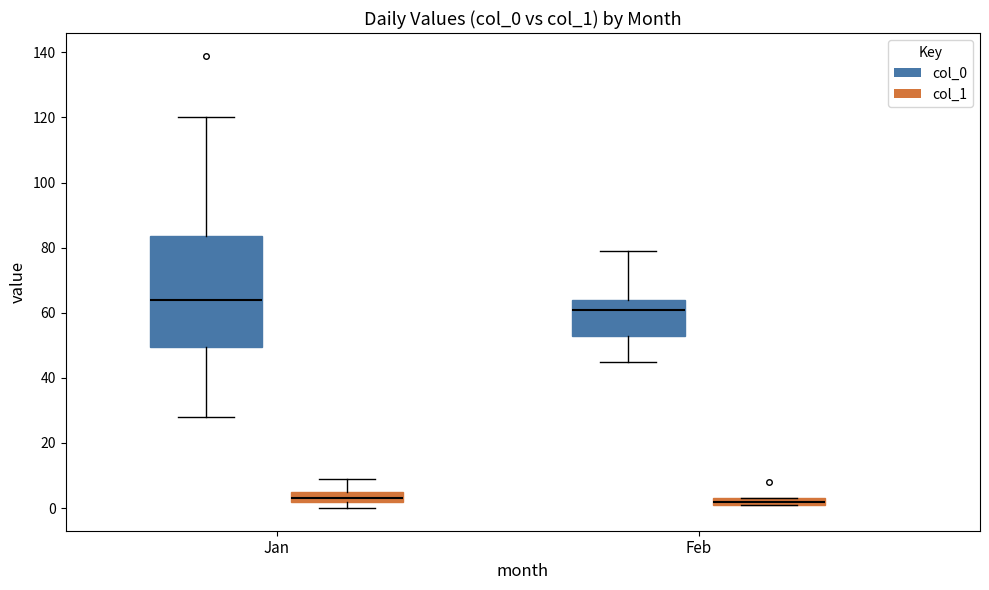

Which box has the highest median line?

Jan (col_0)